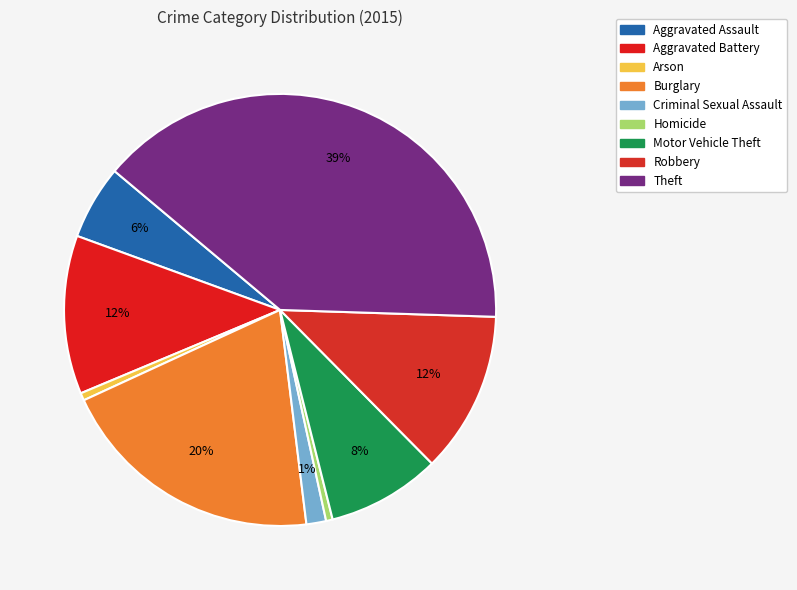

Does Criminal Sexual Assault represent more than half of the total?

No